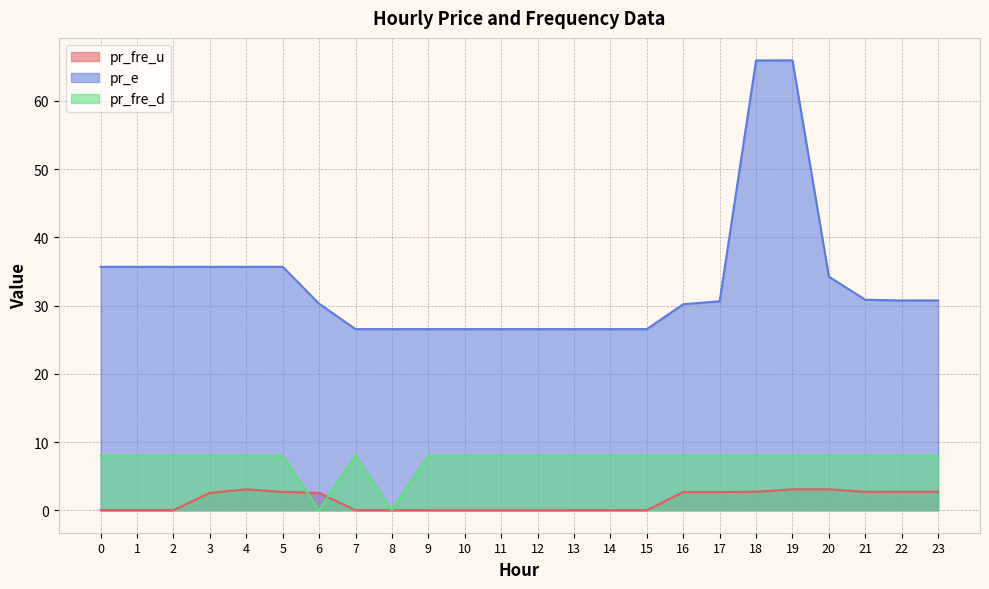

How many data points does each series have?

24